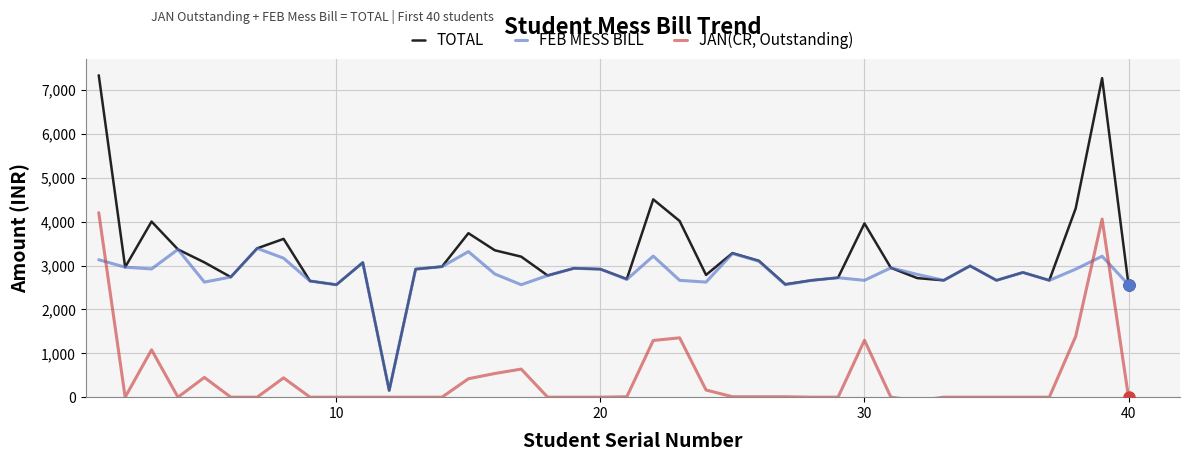

What is the maximum value for TOTAL?

7340